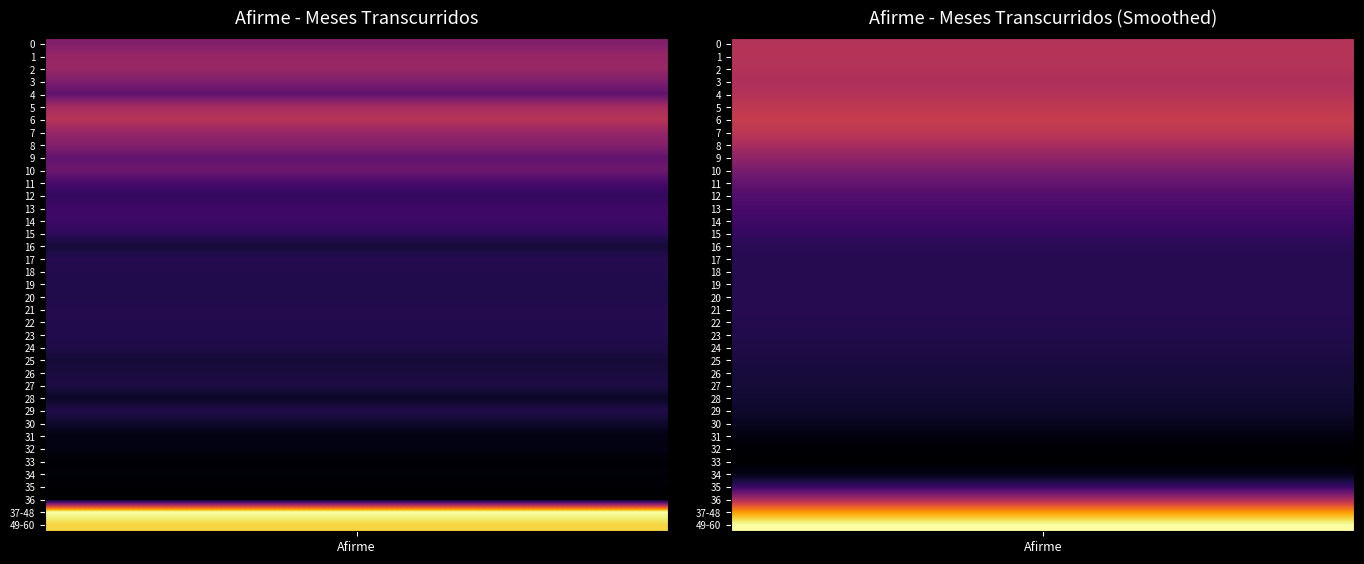

True or false: the data shows 1434 at 8.

False